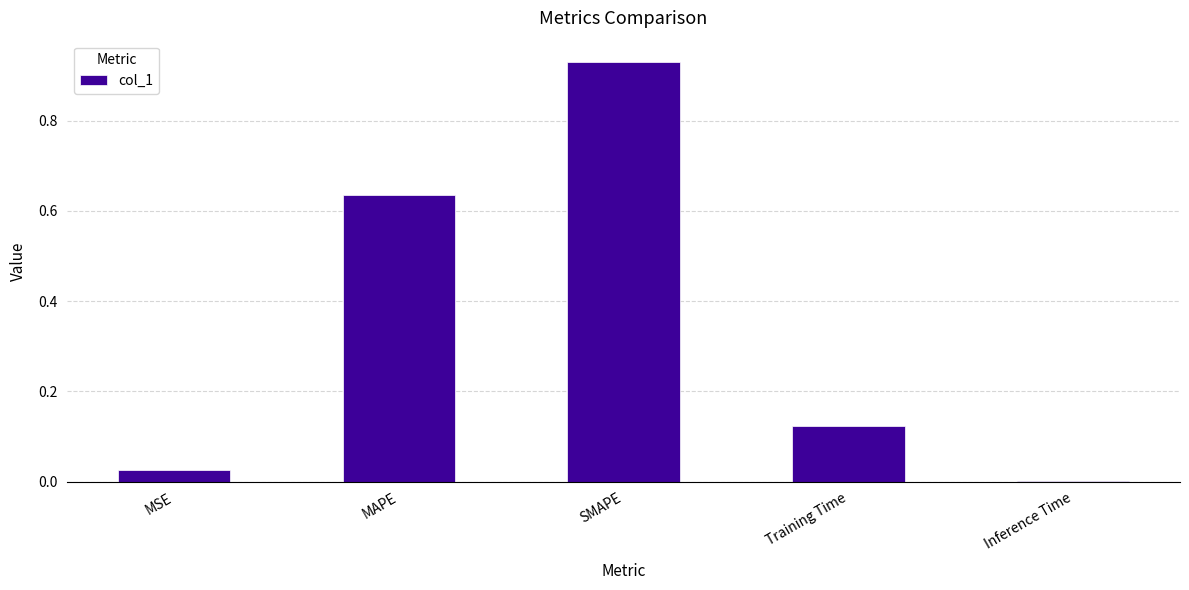

Is it true that the value at Inference Time is 0.0?

True